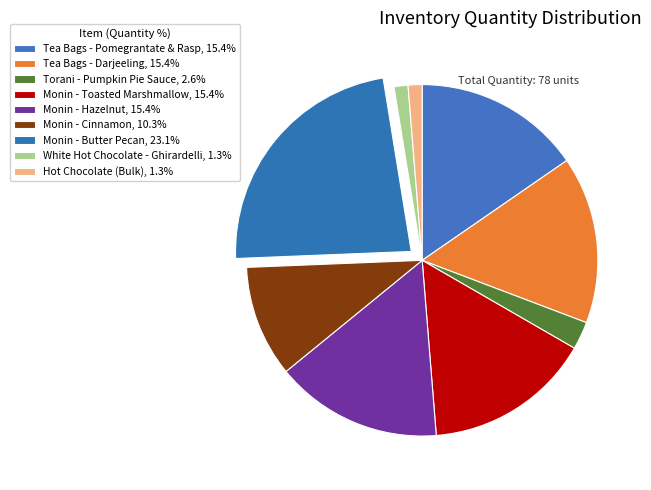

Which category has the biggest portion of the pie?

Monin - Butter Pecan